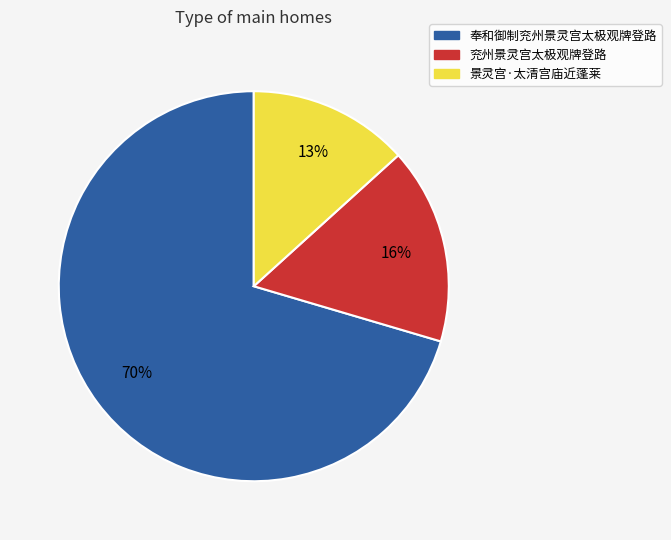

Between 兖州景灵宫太极观牌登路 and 奉和御制兖州景灵宫太极观牌登路, which is larger?

奉和御制兖州景灵宫太极观牌登路